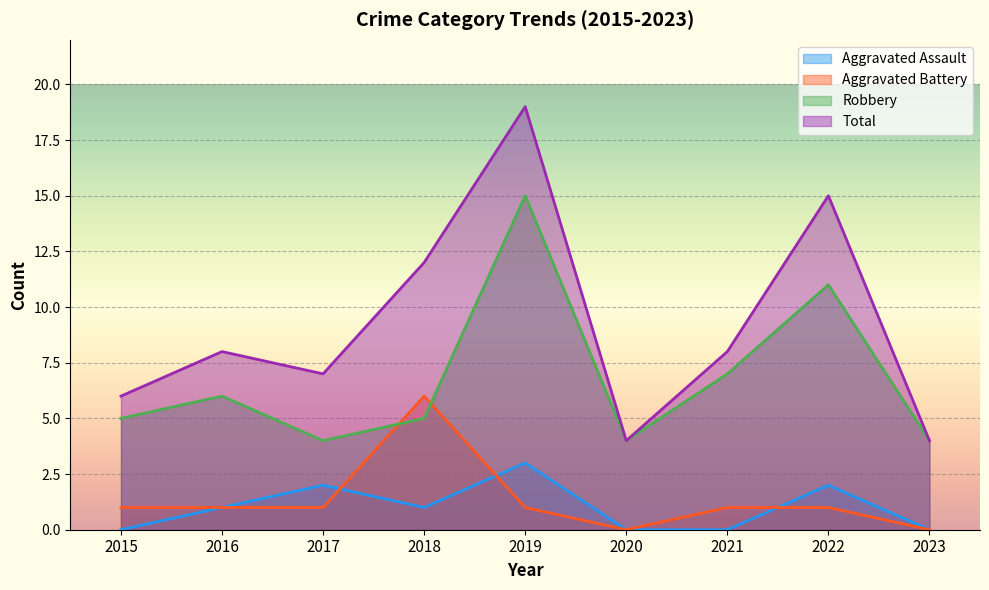

The value of Robbery at 2019 is 6. True or false?

False